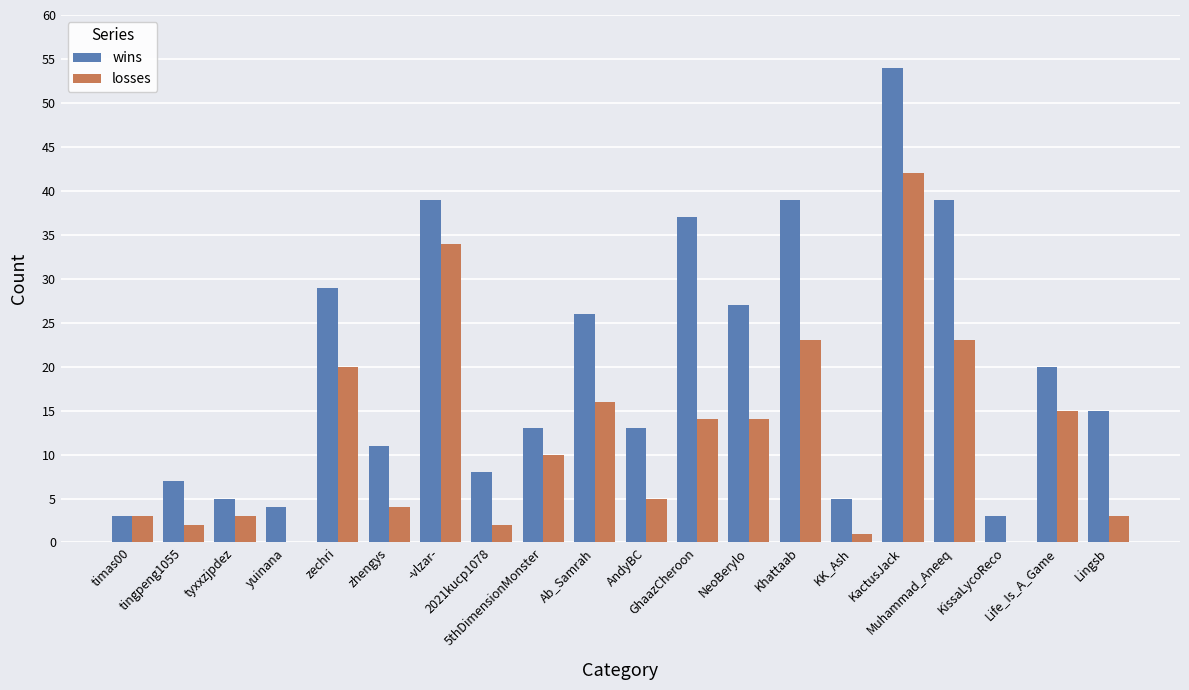

What are all the series names shown in the legend?

wins, losses